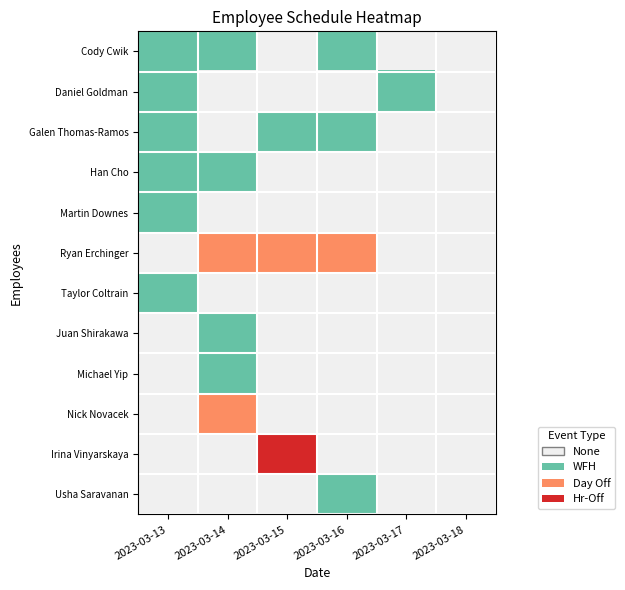

Rank the series by their maximum value, from lowest to highest.

Cody Cwik, Daniel Goldman, Galen Thomas-Ramos, Han Cho, Martin Downes, Taylor Coltrain, Juan Shirakawa, Michael Yip, Usha Saravanan, Ryan Erchinger, Nick Novacek, Irina Vinyarskaya